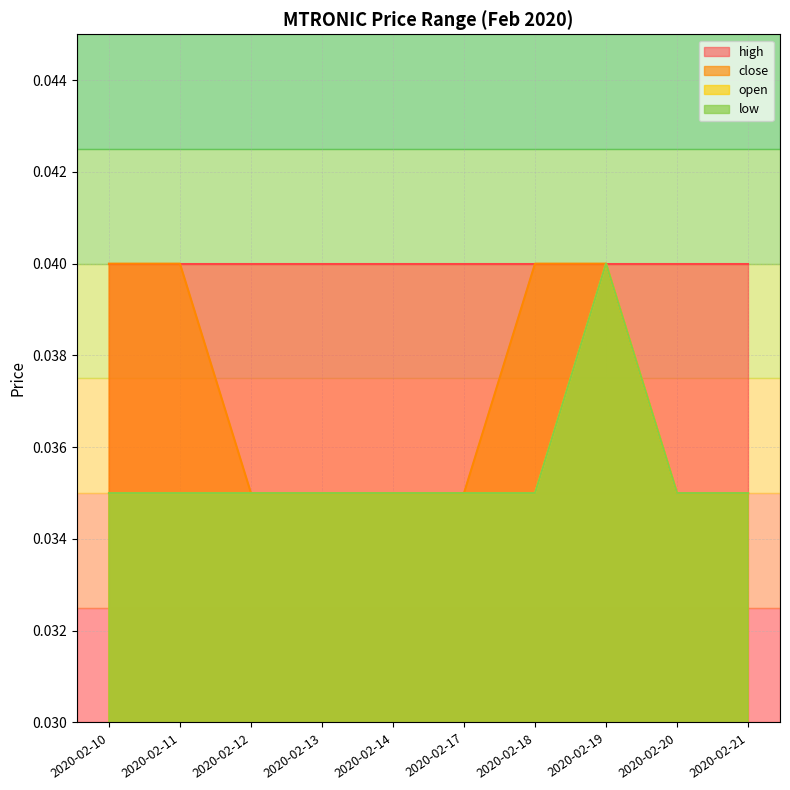

Is the value of low at 2020-02-13 greater than the value of close at 2020-02-20?

No